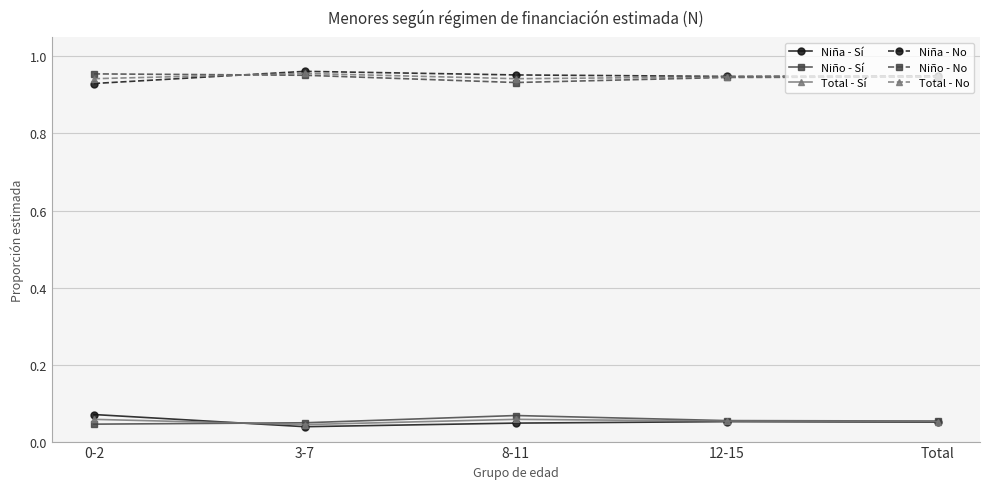

Is the value of Niña - No at 8-11 greater than the value of Niño - Sí at 12-15?

Yes